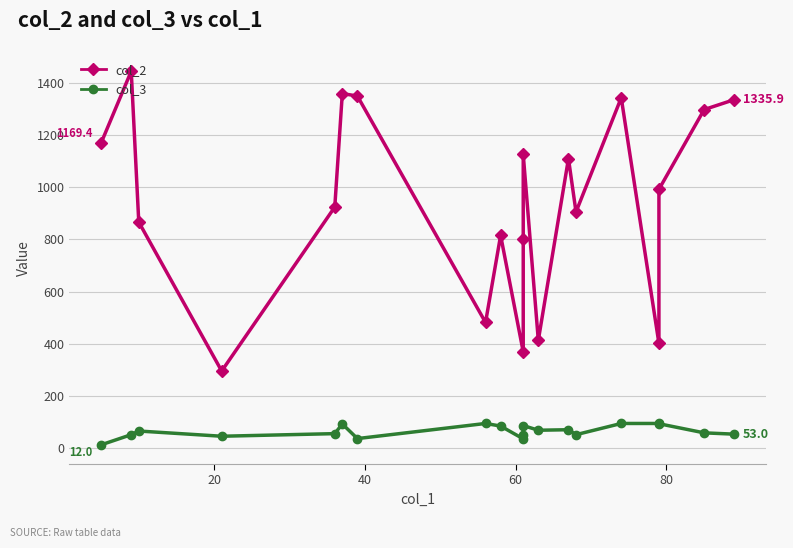

List the series in order of their peak value, highest first.

col_2, col_3